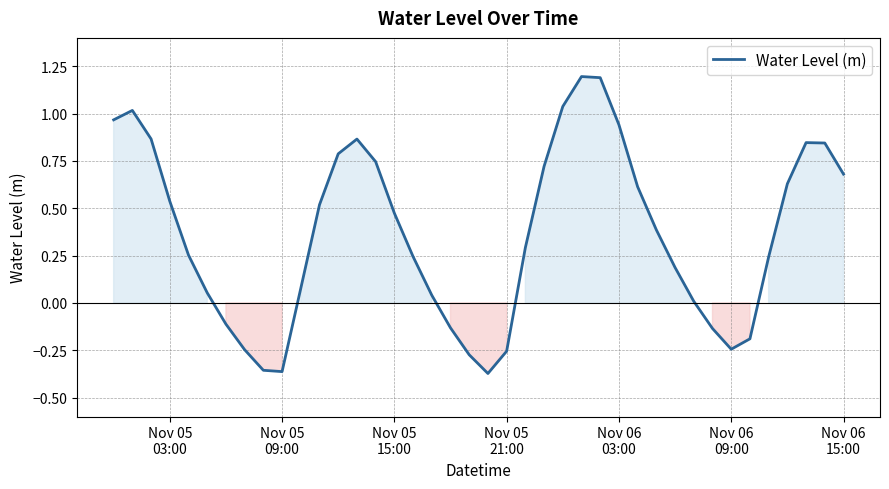

True or false: there are more than 2 points higher than both neighbors.

True